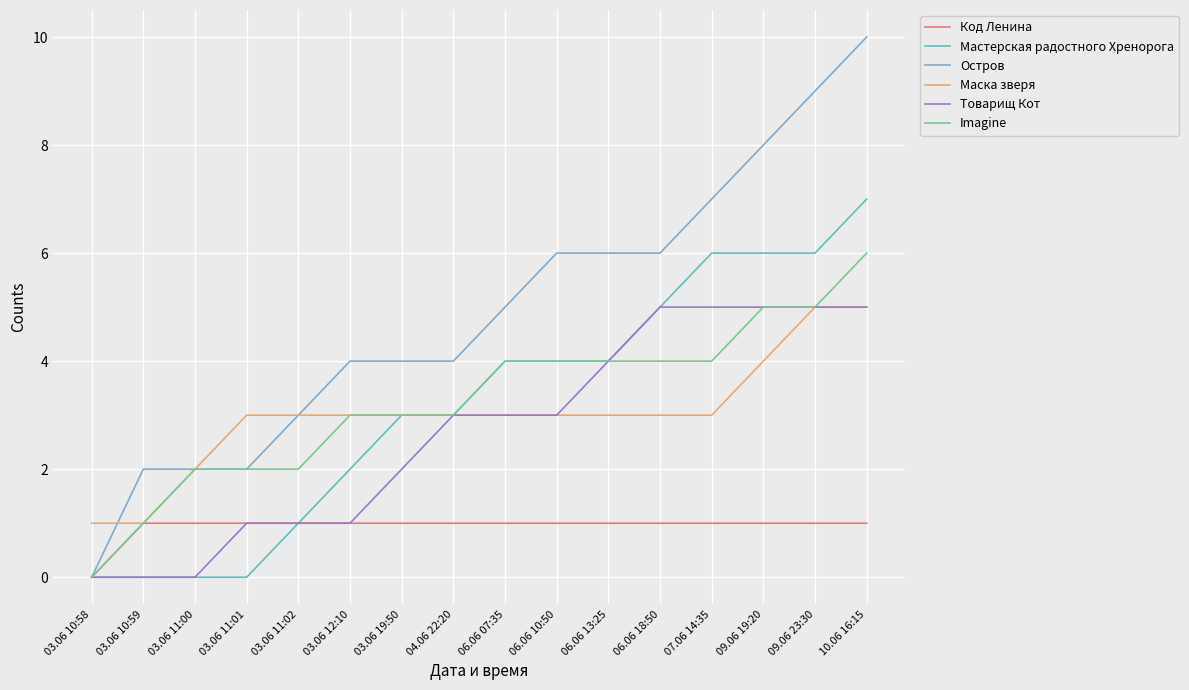

The value of Маска зверя at 06.06 10:50 is 3. True or false?

True